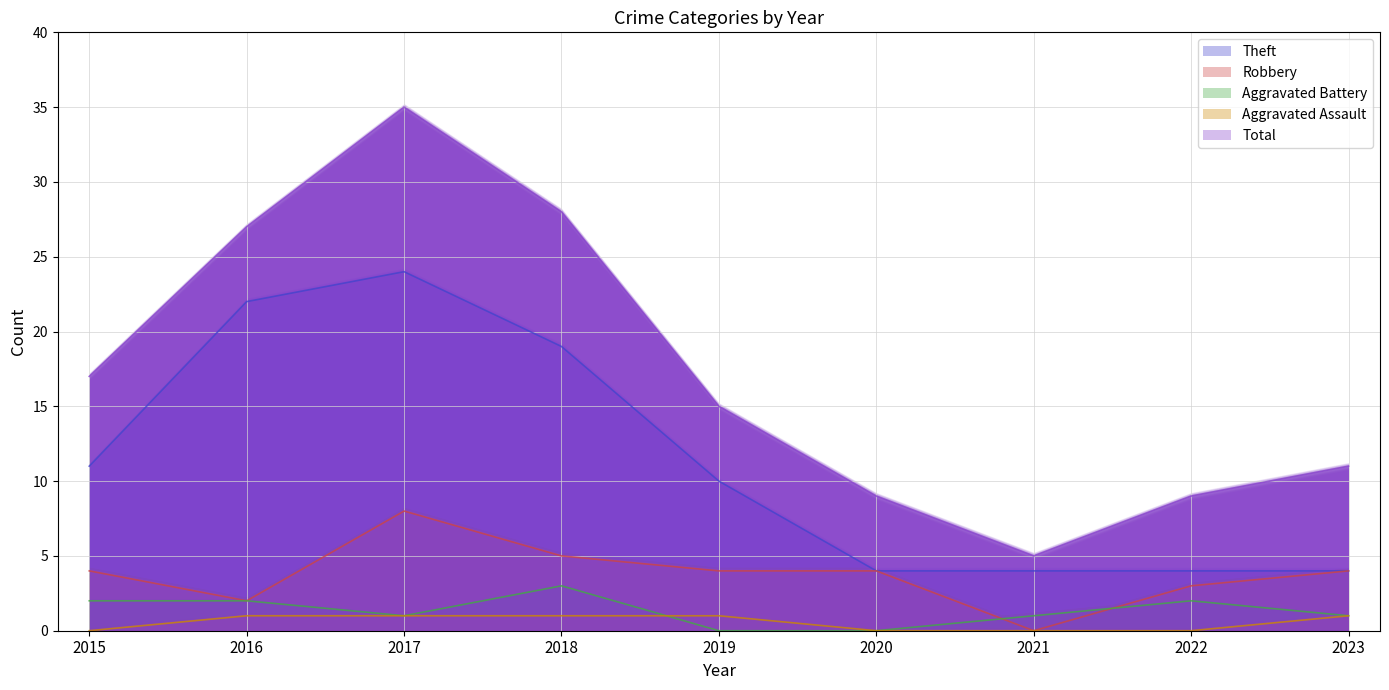

Which category has the lowest value across all series?

2021